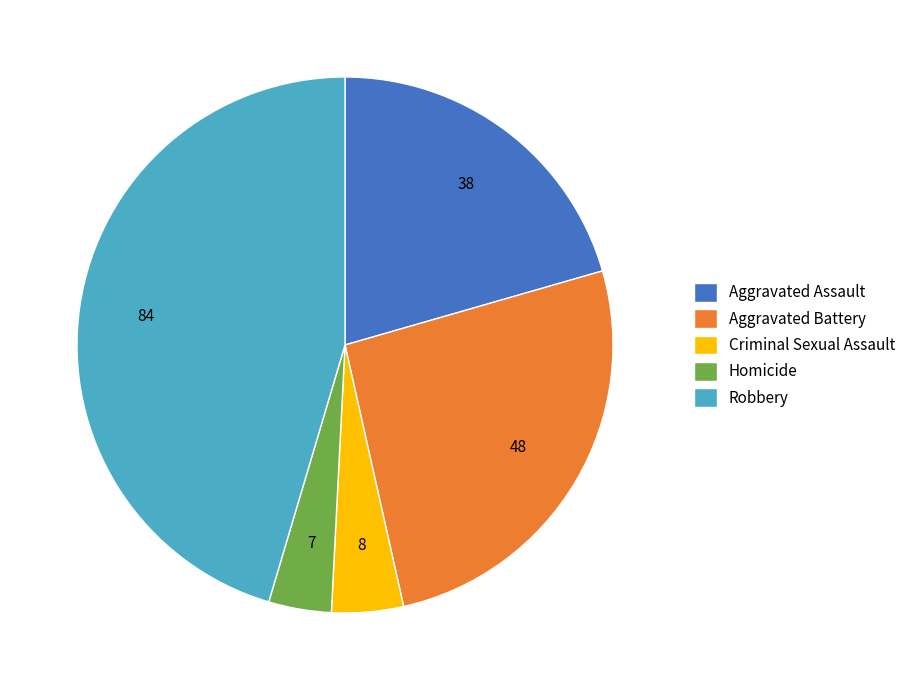

Is there any slice that represents more than half of the pie?

No